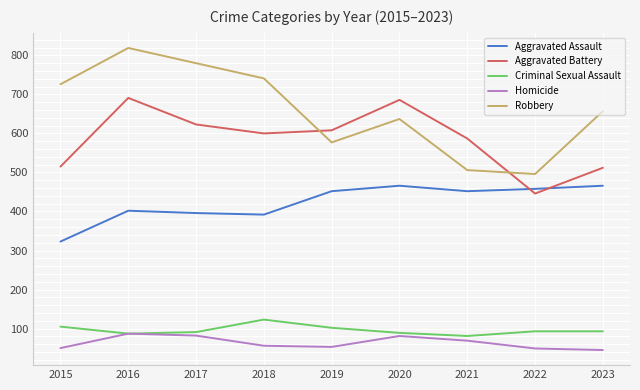

List the series in order of their peak value, highest first.

Robbery, Aggravated Battery, Aggravated Assault, Criminal Sexual Assault, Homicide